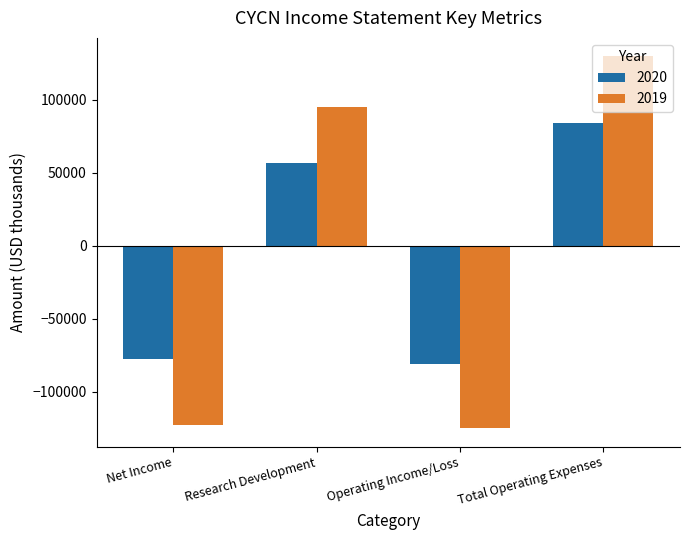

Reading right to left, extract all data points from this chart.

2020: Total Operating Expenses=83600	Operating Income/Loss=-81300	Research Development=56400	Net Income=-77800
2019: Total Operating Expenses=129500	Operating Income/Loss=-125000	Research Development=95100	Net Income=-123000